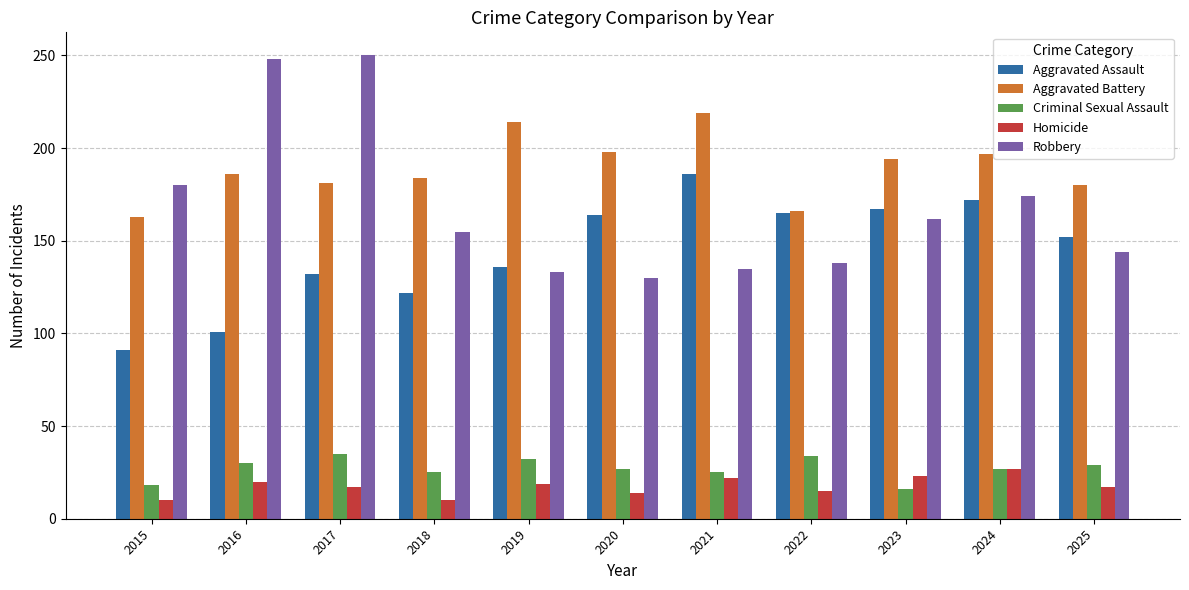

At how many categories does at least one series exceed 208?

4